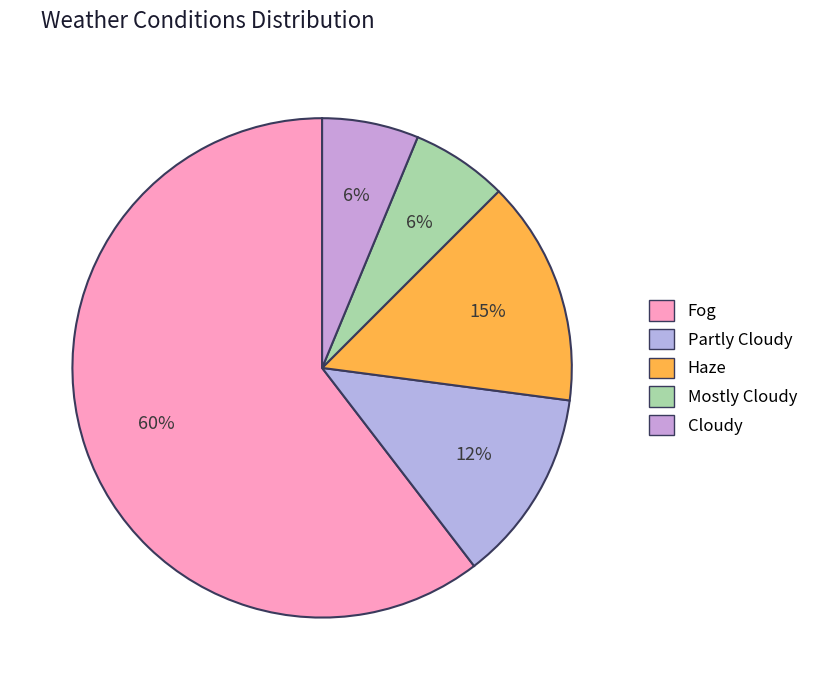

How many segments does this pie chart have?

5